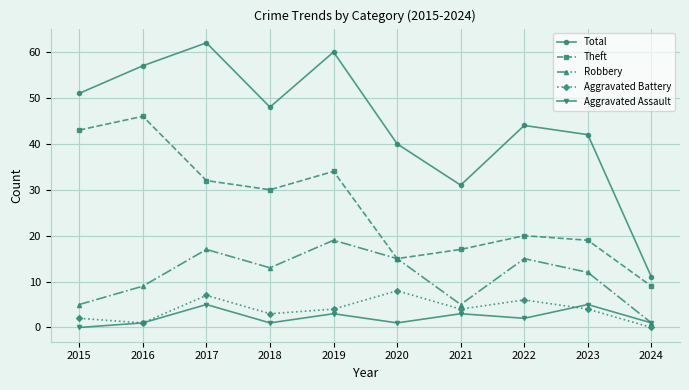

True or false: Theft has a value of 13 at 2022.

False